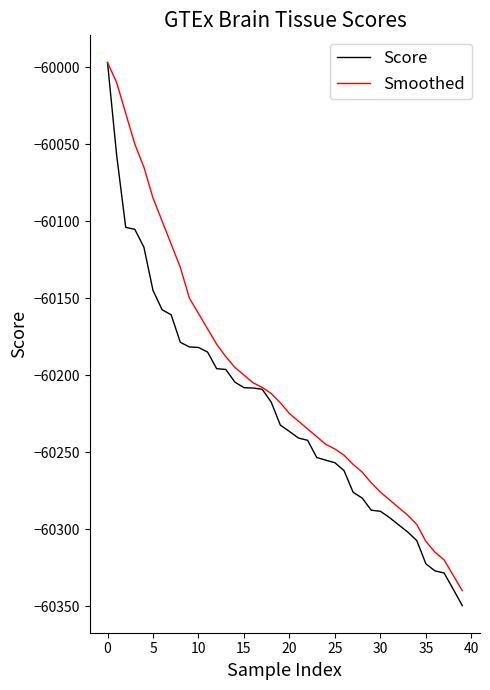

Which series has the largest total across all categories?

Smoothed